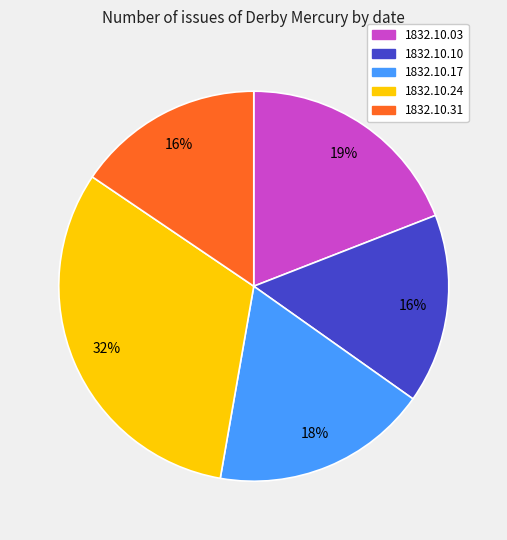

How many slices are in this pie chart?

5